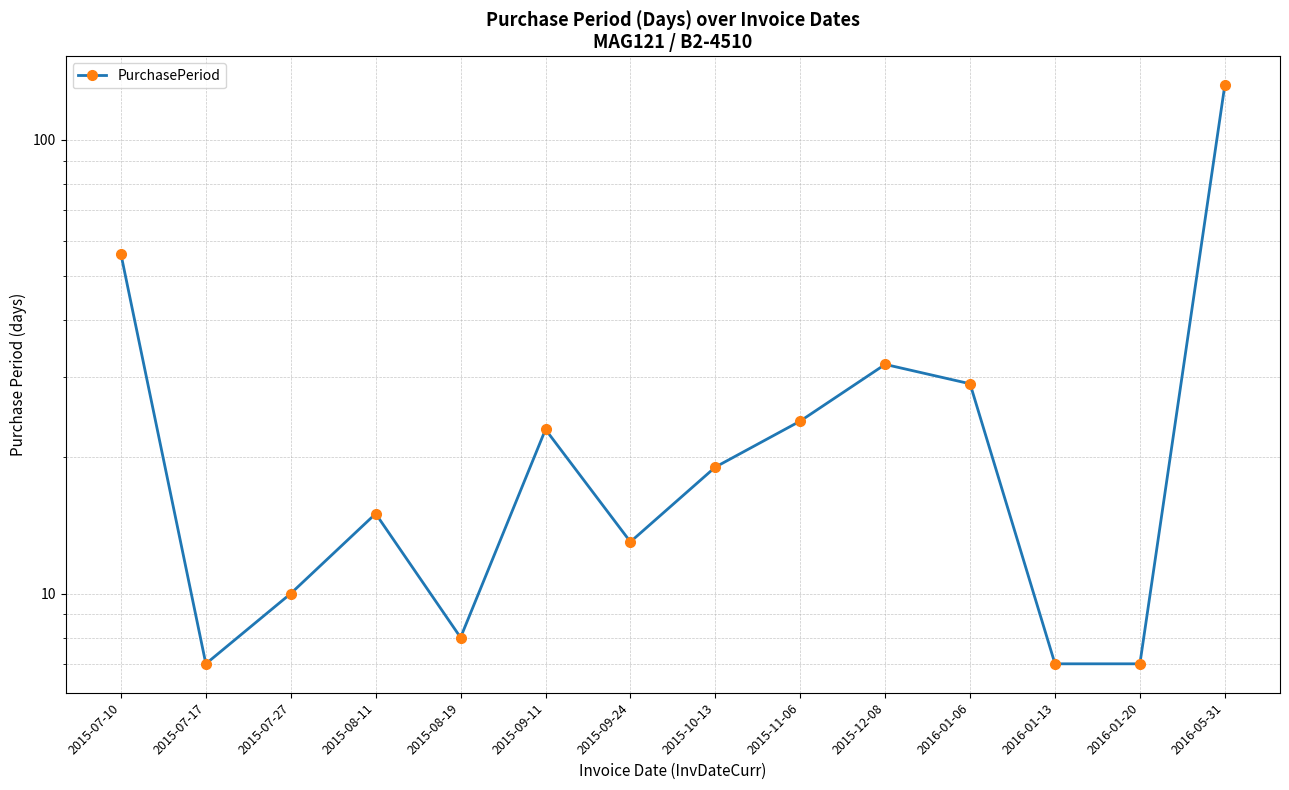

Reading left to right, what are all the values shown in this chart?

56	7	10	15	8	23	13	19	24	32	29	7	7	132